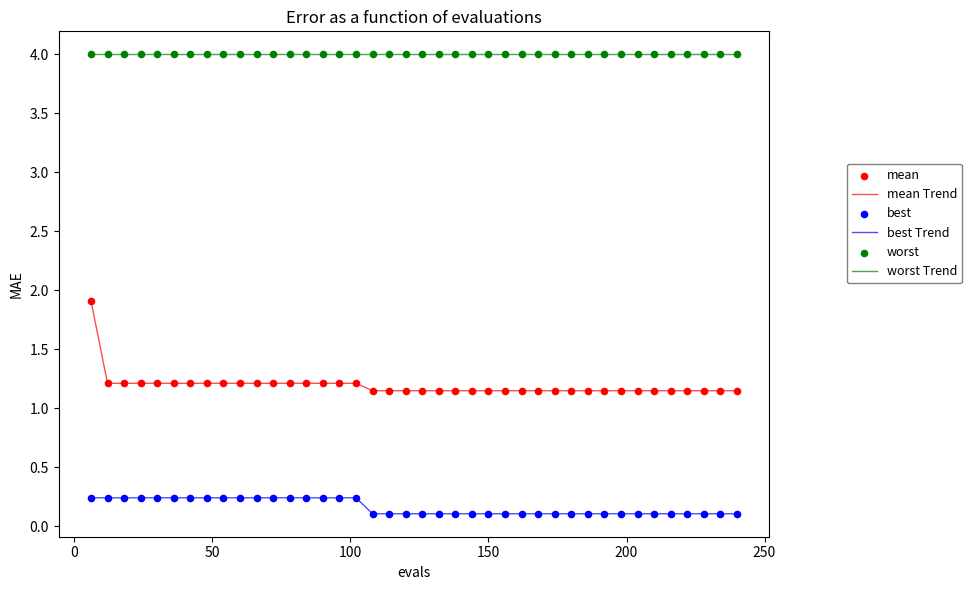

Which series has the largest total across all categories?

worst Trend